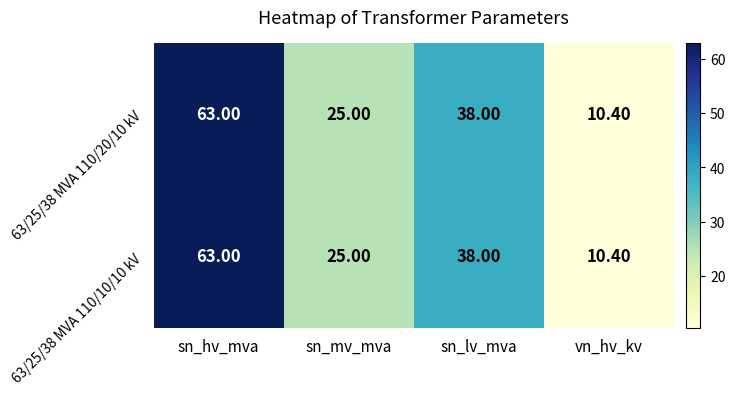

Which category has the lowest value in the 63/25/38 MVA 110/10/10 kV series?

vn_hv_kv